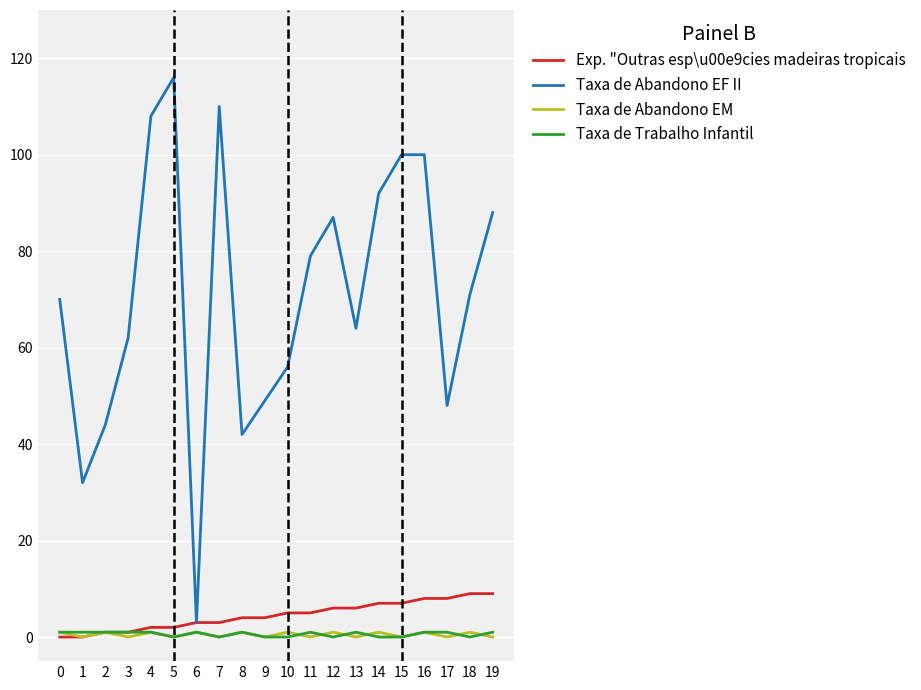

True or false: Taxa de Trabalho Infantil has a value of 1 at 4.

True